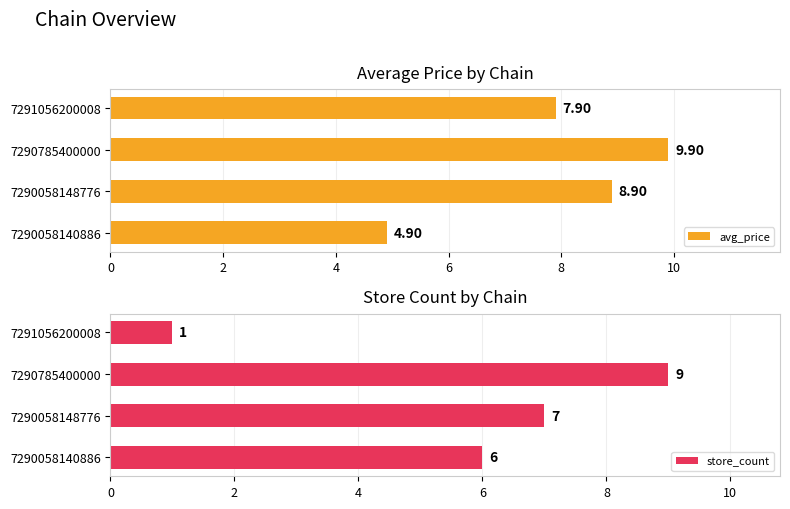

What is the sum of the store_count values at 7290058148776 and 7290785400000?

16